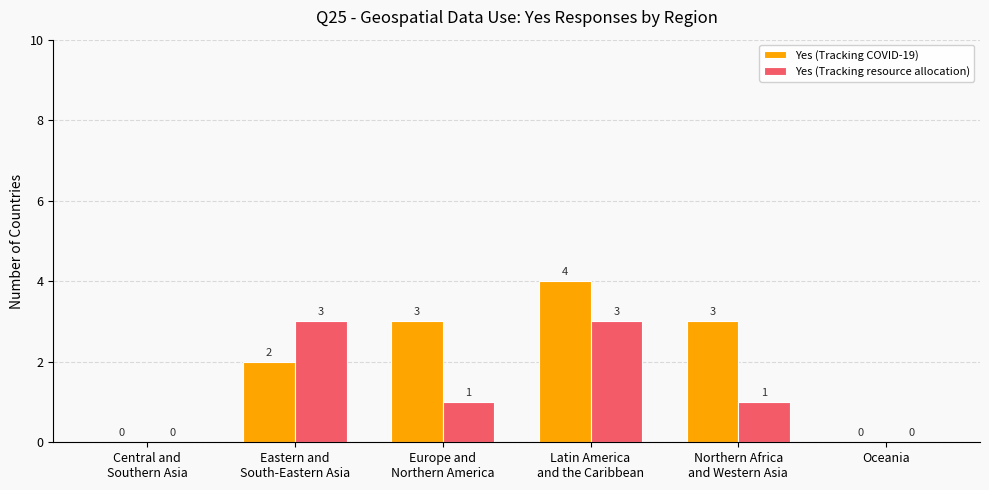

What is the highest value of the Yes (Tracking COVID-19) series?

4